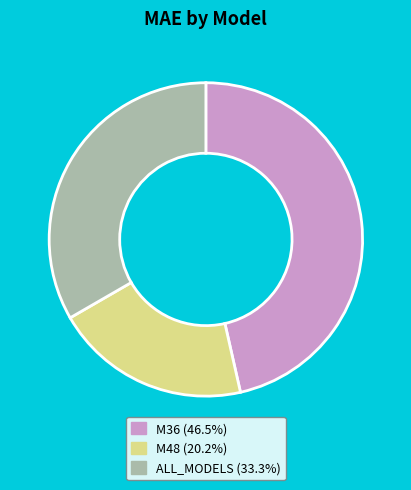

Which has a higher value, M36 or ALL_MODELS?

M36